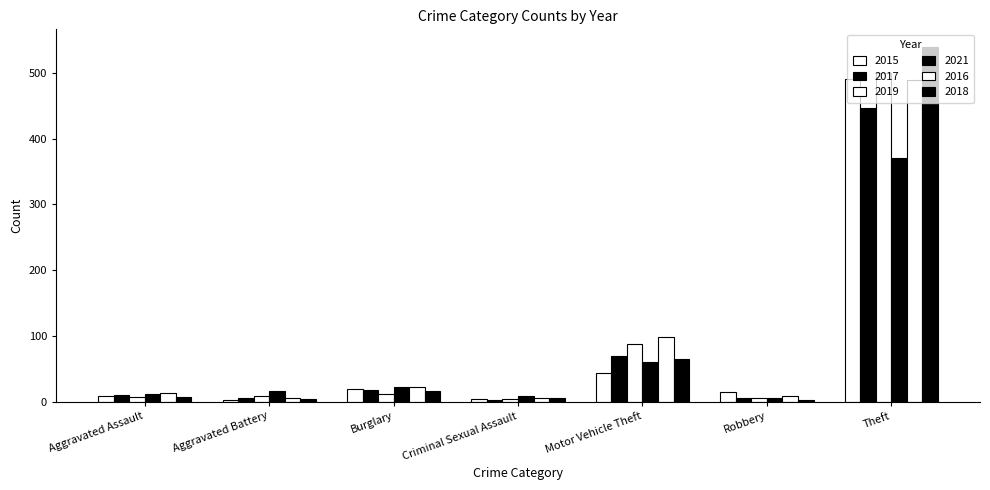

Reading left to right, transcribe all the data shown in this chart.

2015: 8	3	19	4	43	15	491
2017: 10	5	18	2	69	6	447
2019: 7	8	12	4	87	6	500
2021: 12	17	23	9	60	5	371
2016: 13	5	22	6	98	8	489
2018: 7	4	16	5	65	3	539